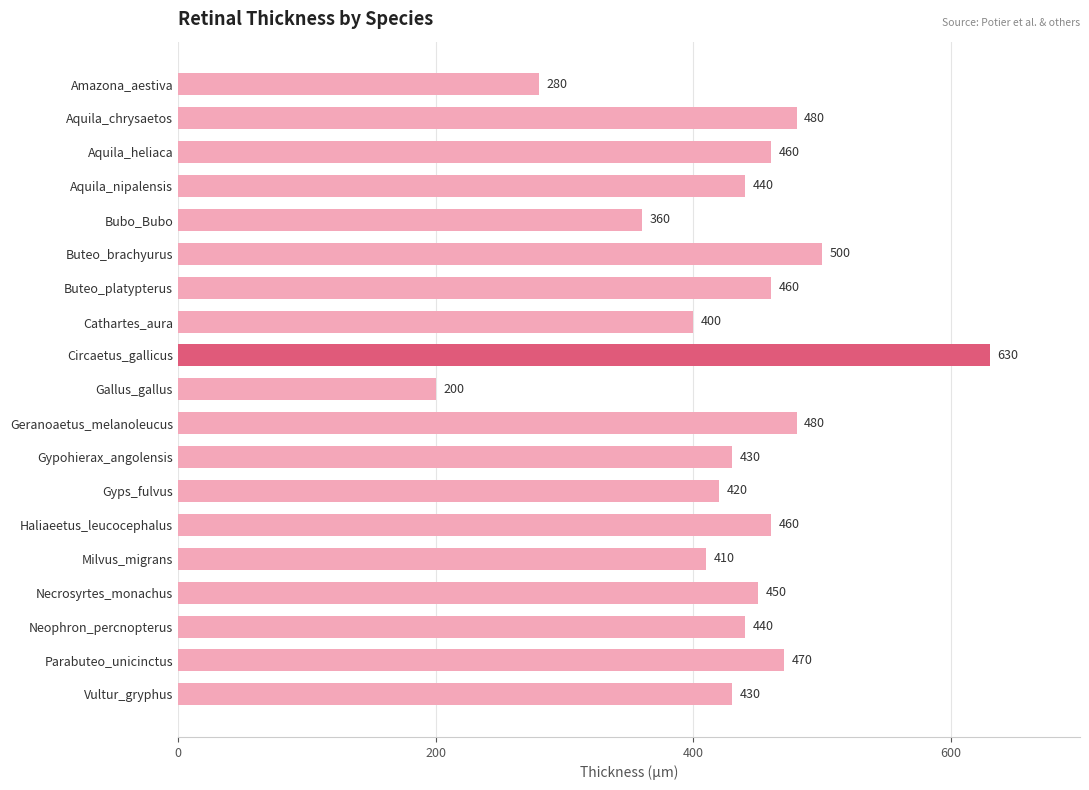

Does the chart contain any negative values?

No